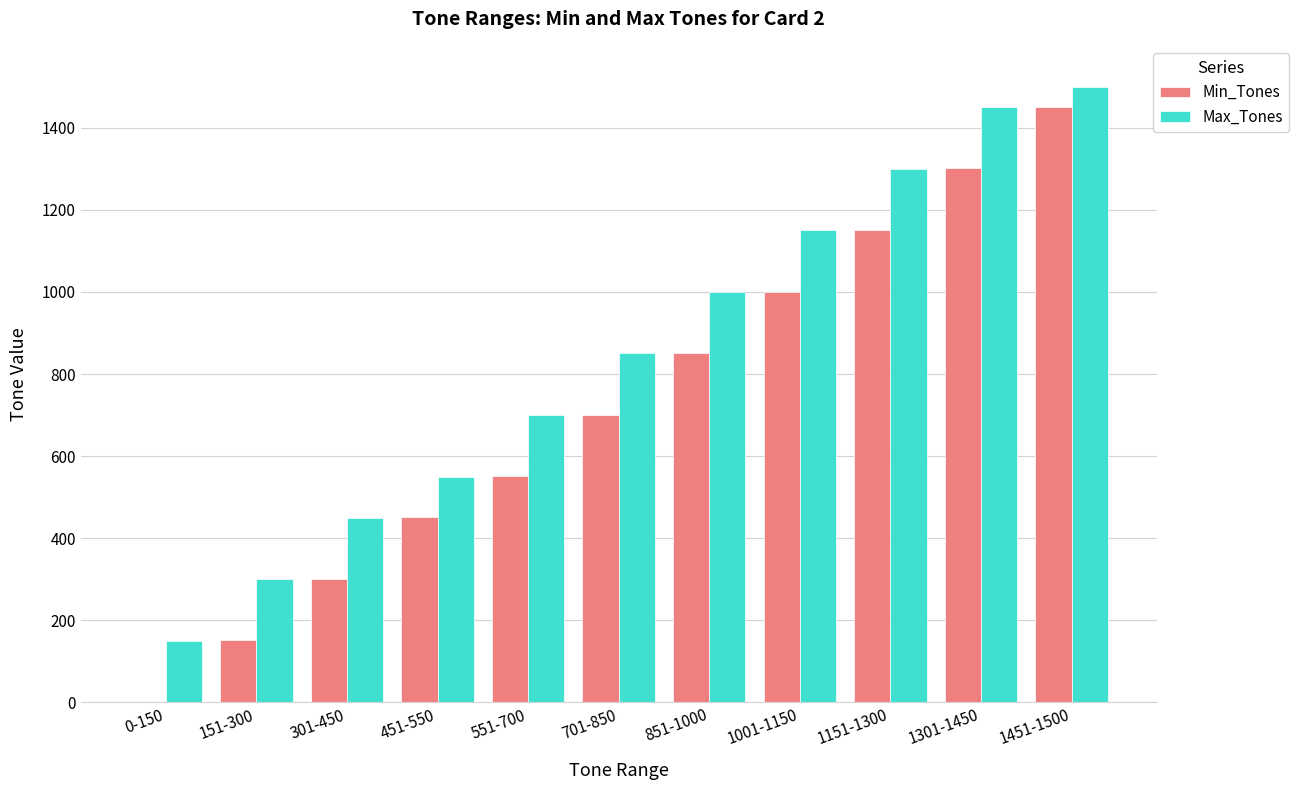

At which category does the chart reach its peak across all series?

1451-1500